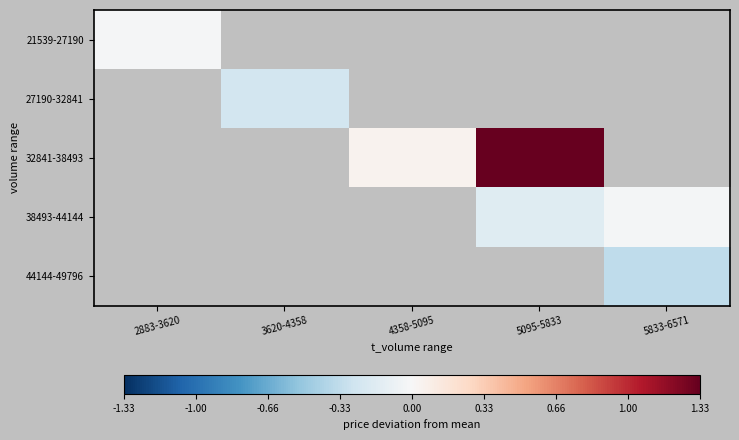

Is the value of 44144-49796 at 5833-6571 greater than the value of 27190-32841 at 4358-5095?

No